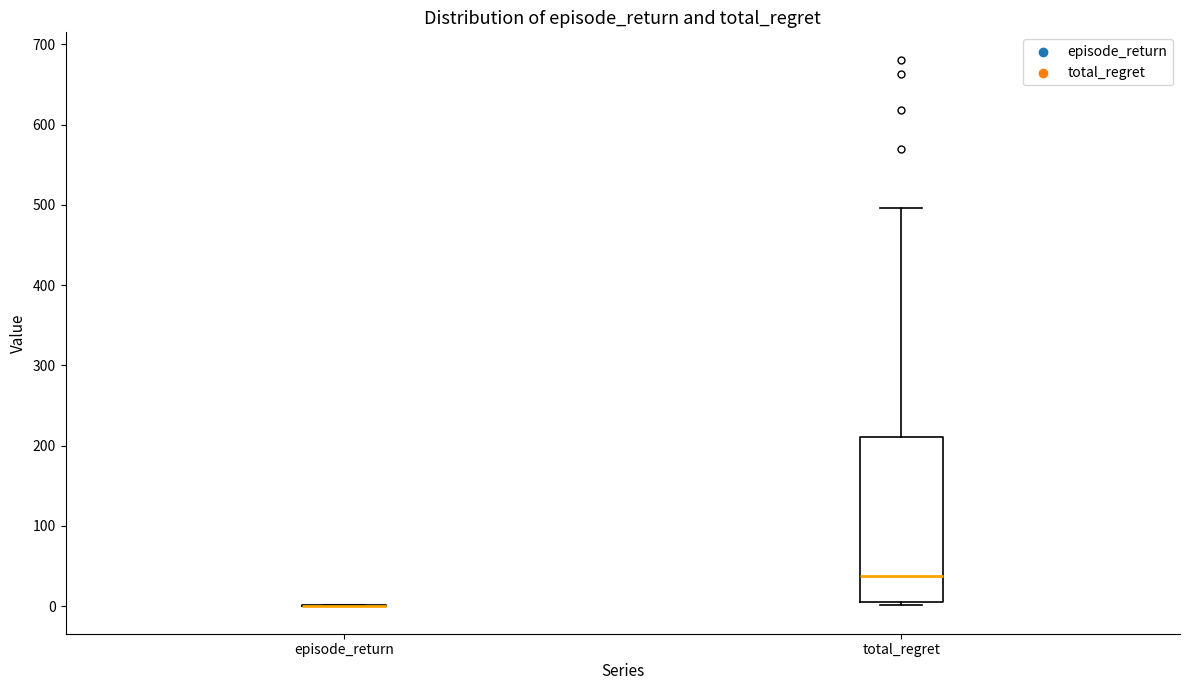

Reading left to right, transcribe this box plot: for each box, give where its median line is, the range the box spans, and where its two whiskers end, as read against the y-axis. The values are not printed on the chart, so give them approximately, as read against the axis.

episode_return: box collapsed to a line at 0, whiskers 0 to 0
total_regret: median 40, box 0 to 210, whiskers 0 (just below the box's lower edge) to 500